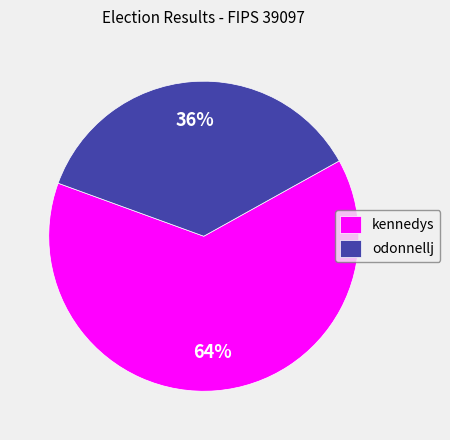

Is the sum of odonnellj and kennedys greater than half?

Yes